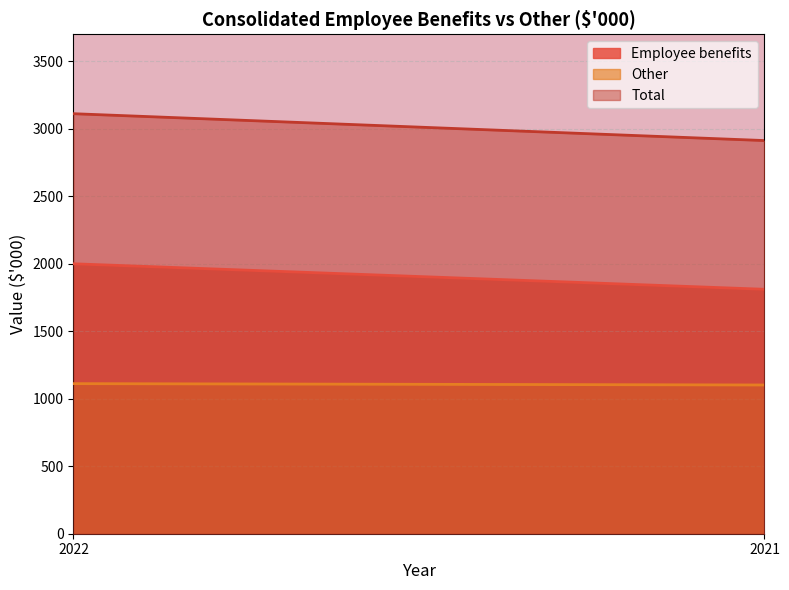

Rank the series by their maximum value, from highest to lowest.

Total, Employee benefits, Other